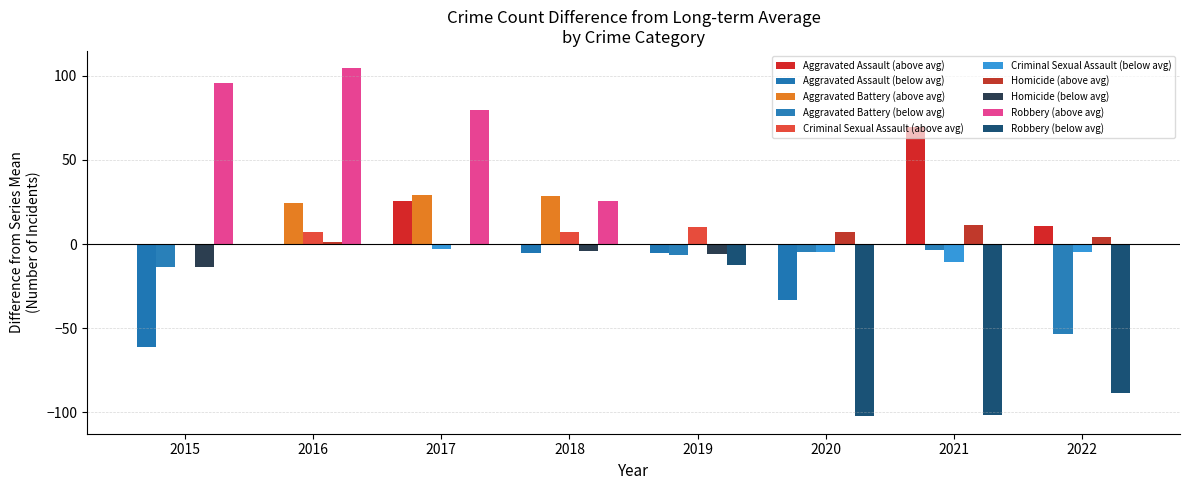

True or false: Criminal Sexual Assault has a value of 78 at 2016.

False